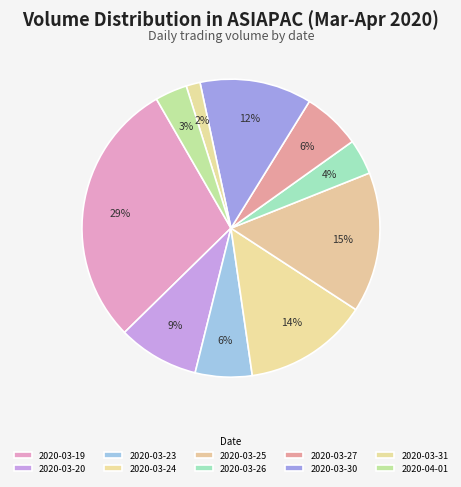

The 2020-03-23 slice represents 6% of the pie. True or false?

True